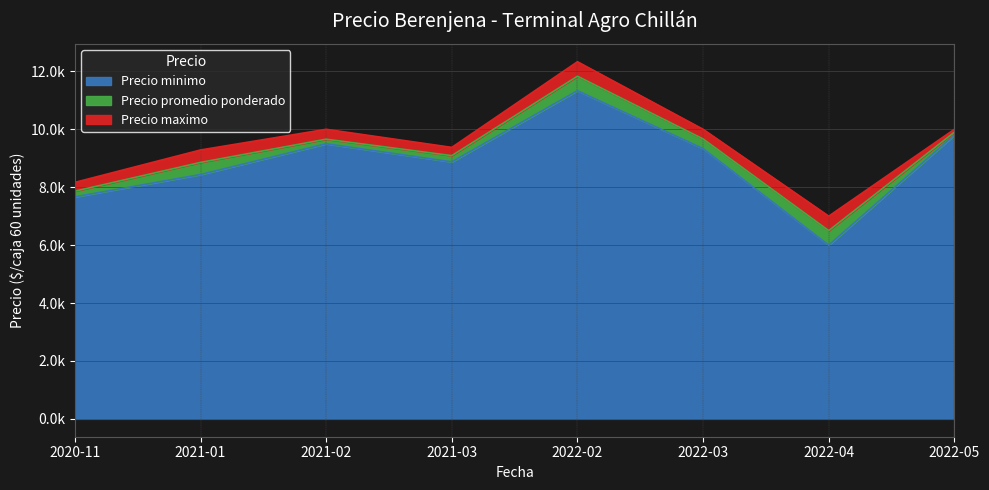

Does the chart have visible grid lines?

Yes